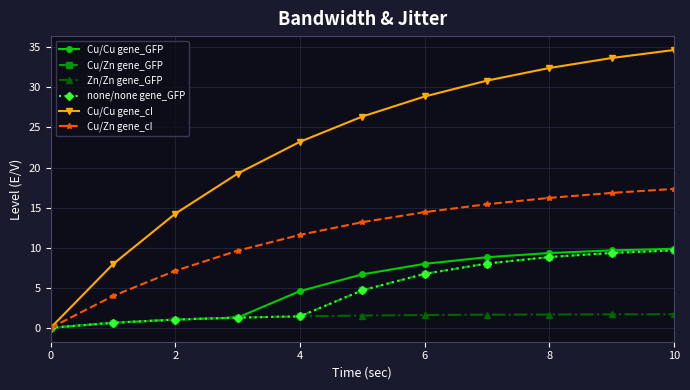

Does the chart display data point markers on the line(s)?

Yes